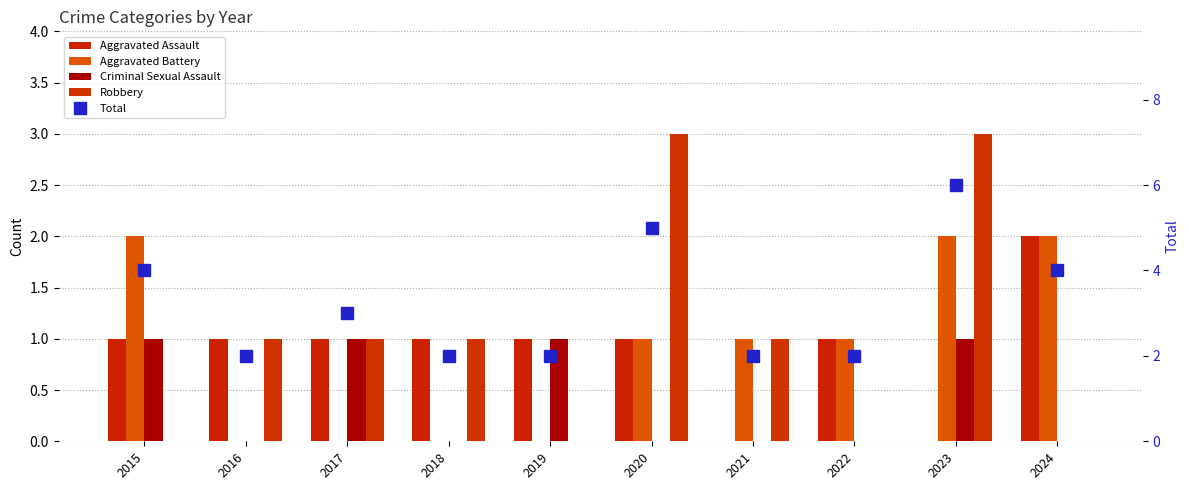

What is the value of the Aggravated Battery bar at the 1st from the left?

2